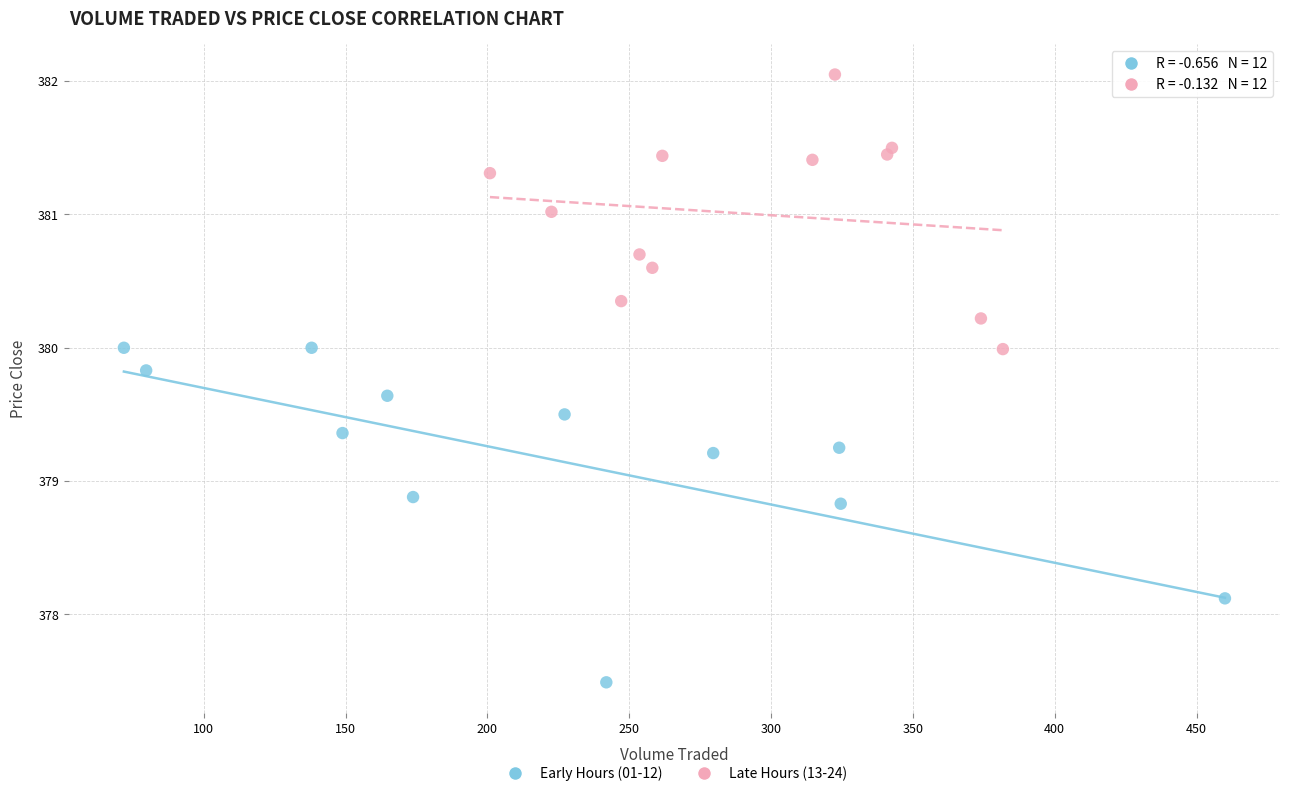

Which series has the widest spread of Y values?

Early Hours (01-12)